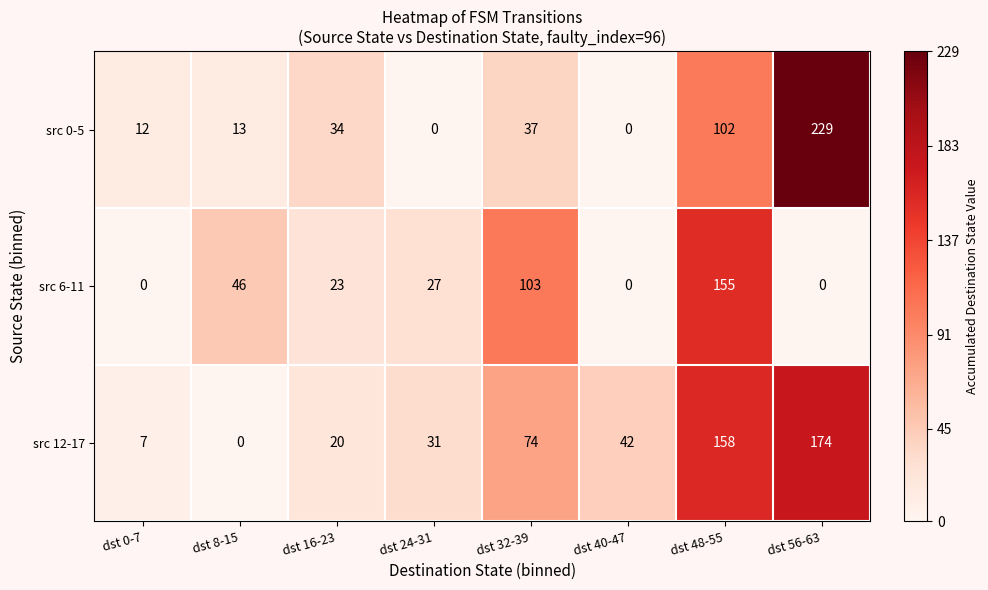

How many positive values does the src 12-17 series have?

7